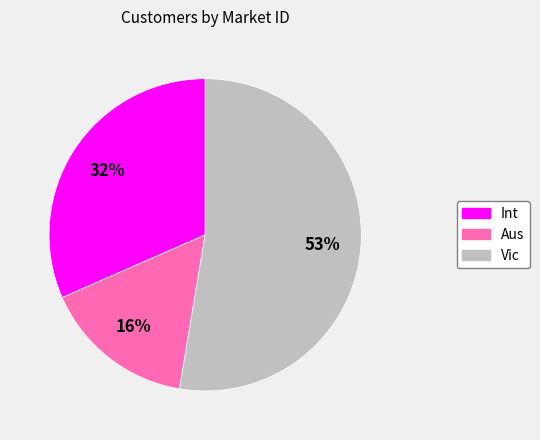

Does any single category account for the majority?

Yes